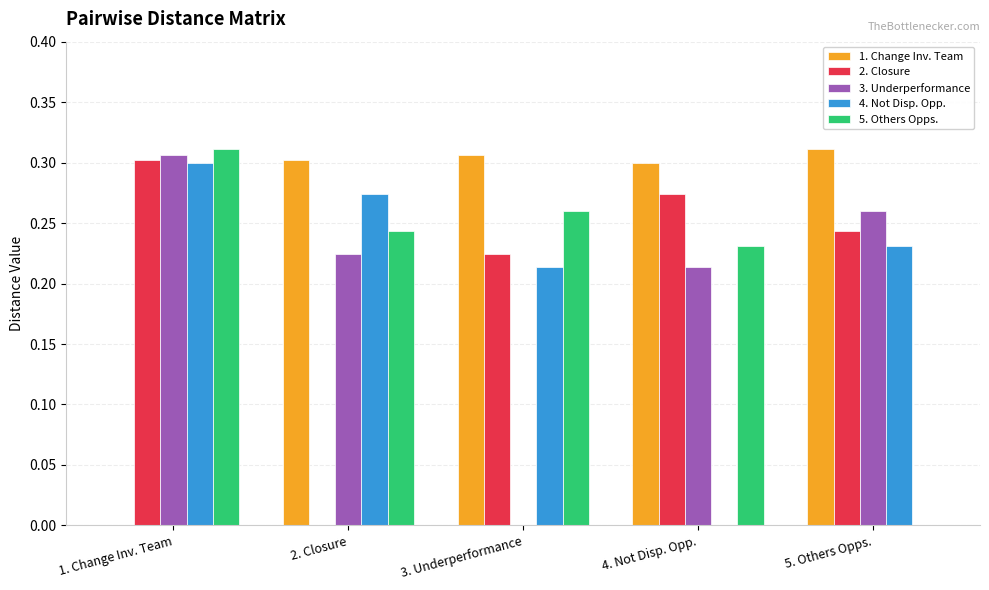

What is the sum of all 5. Others Opps. values?

1.0